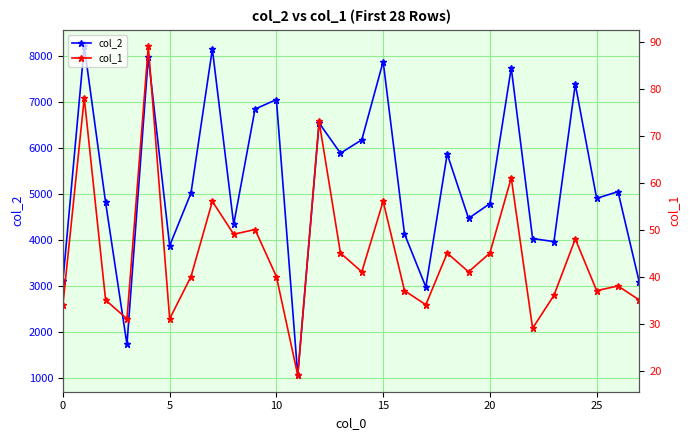

What is the highest value of the col_2 series?

8221